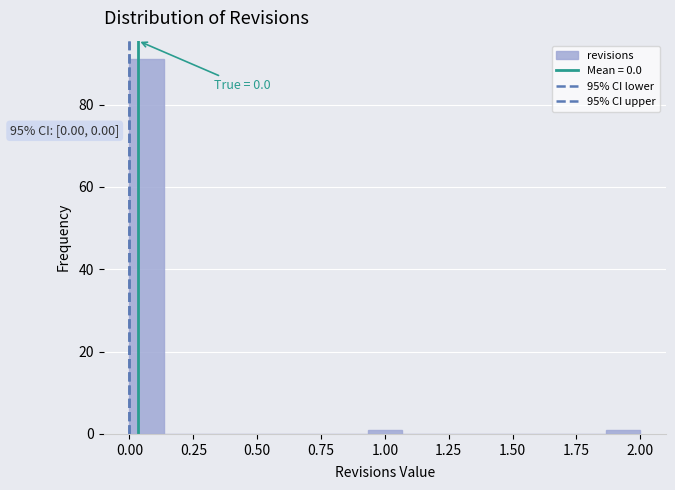

Read against the x-axis, roughly where is the centre of the tallest bar?

0.05